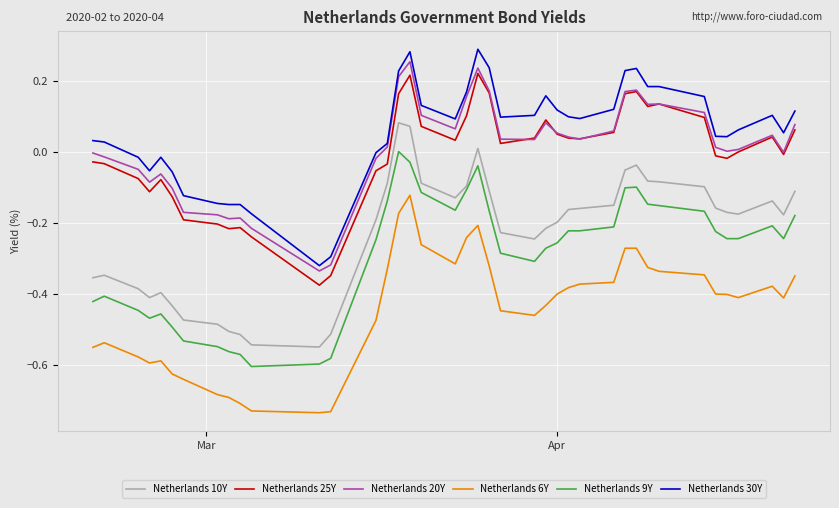

True or false: Netherlands 6Y and Netherlands 30Y cross at least once.

False